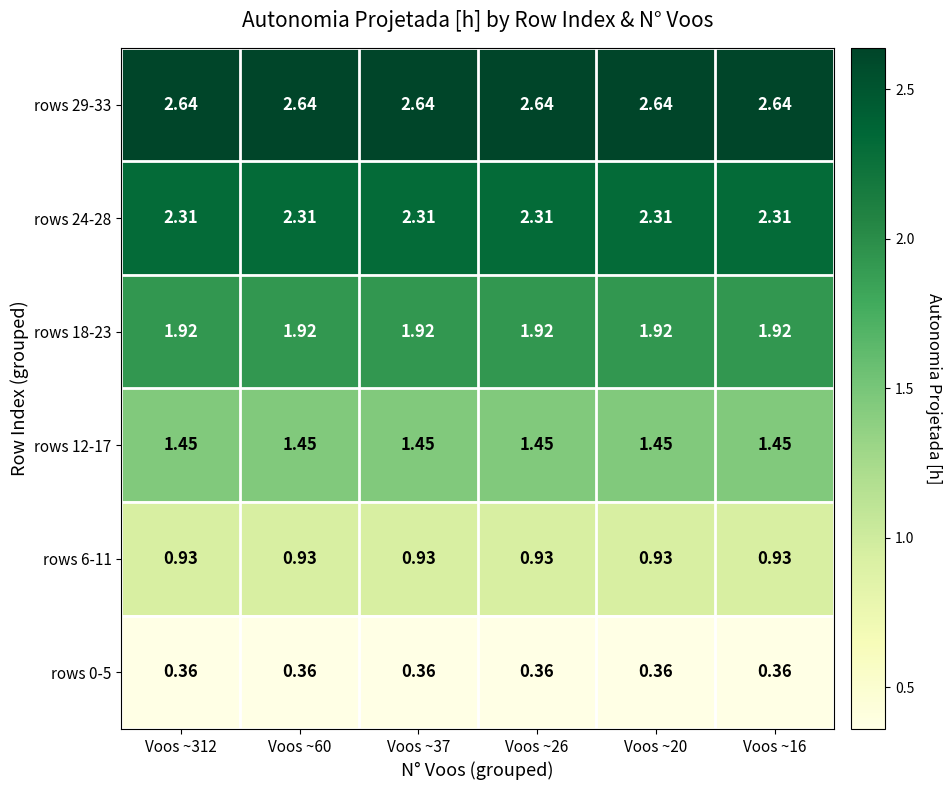

Is the value of rows 6-11 at Voos ~37 greater than the value of rows 18-23 at Voos ~16?

No